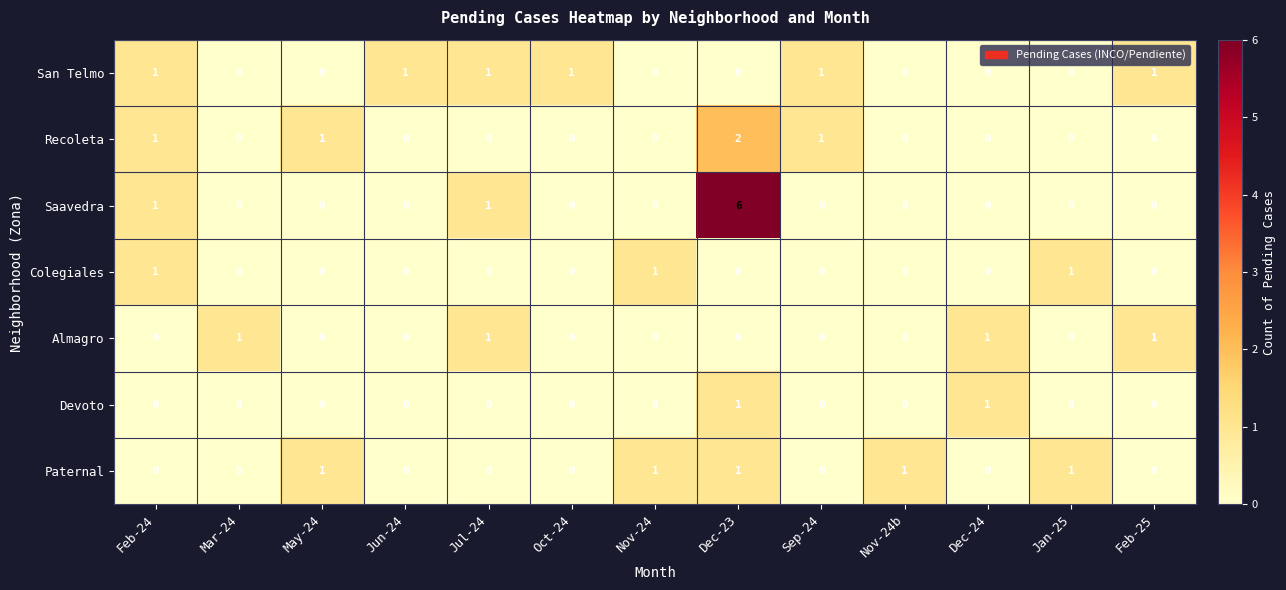

Which label corresponds to the largest value in the chart?

Dec-23